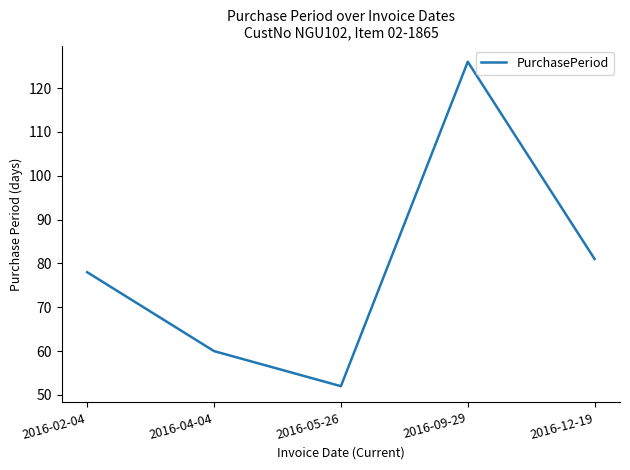

What position from the left is 2016-05-26?

3